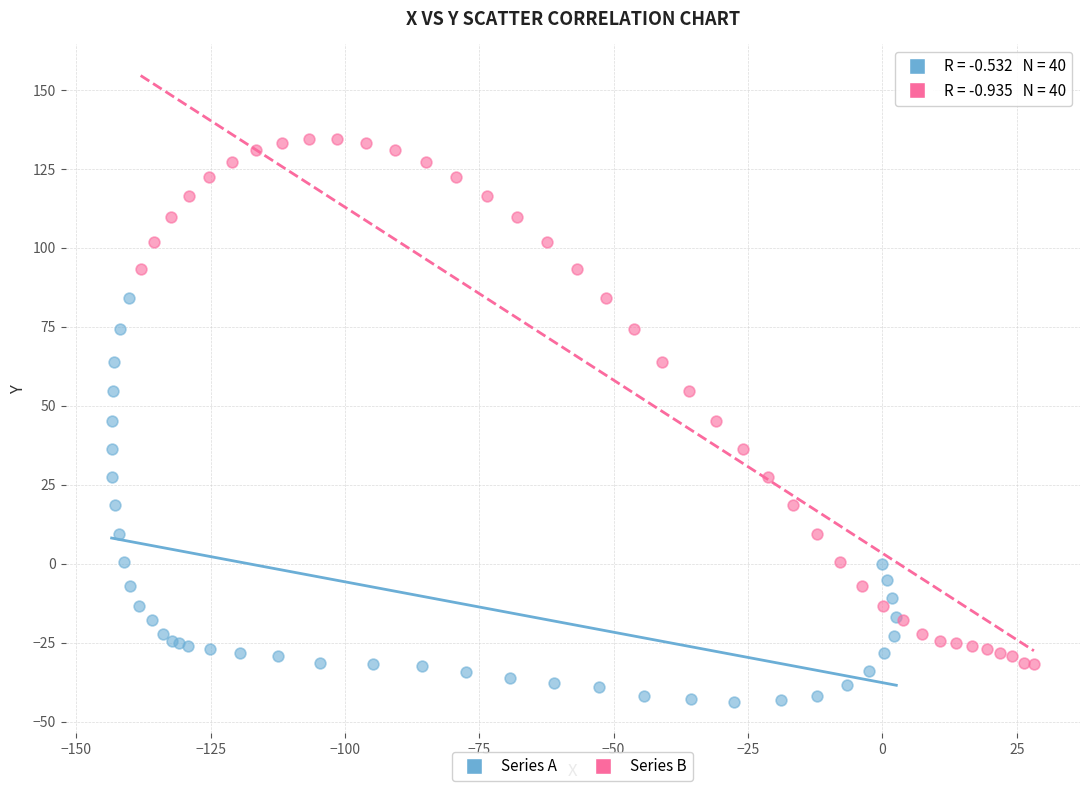

Which series reaches the minimum Y coordinate?

Series A